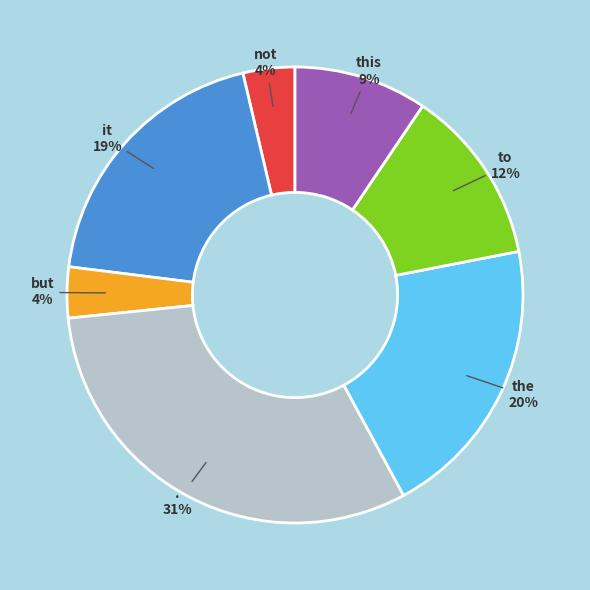

How many slices are in this pie chart?

7